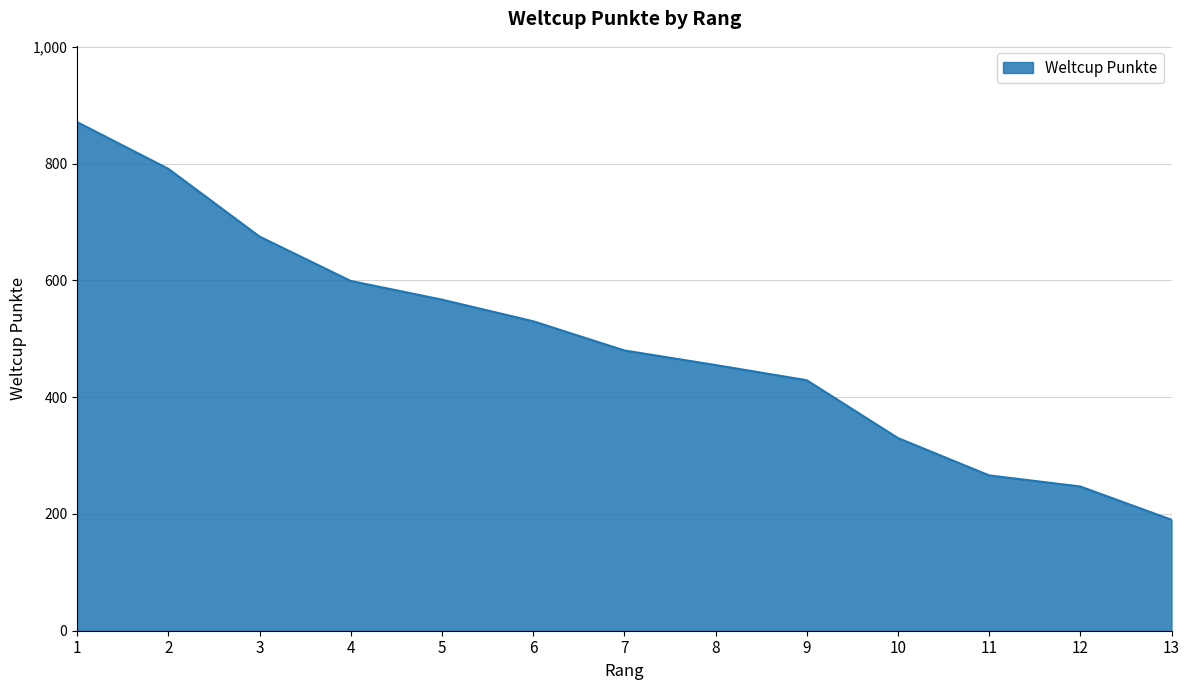

Read the value at 8, to the nearest 10.

460